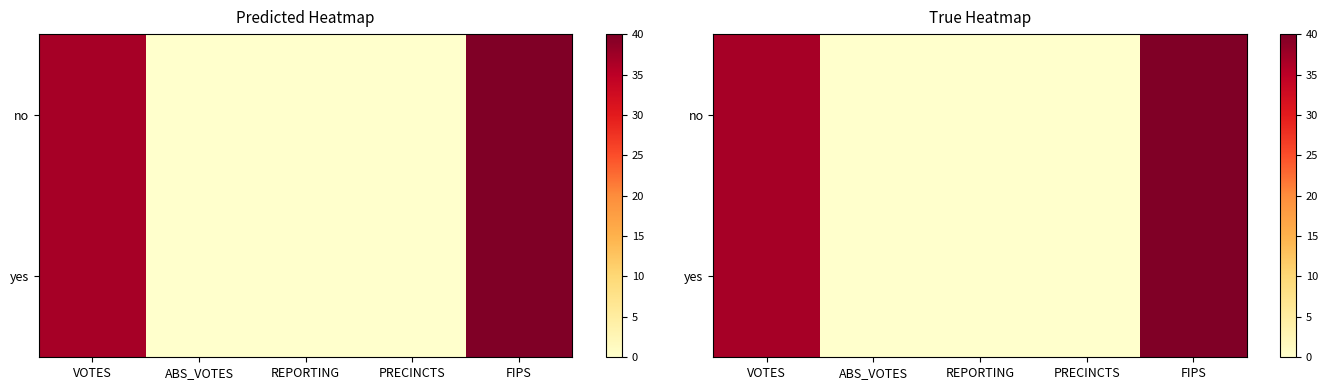

At how many categories does at least one series exceed 34?

2